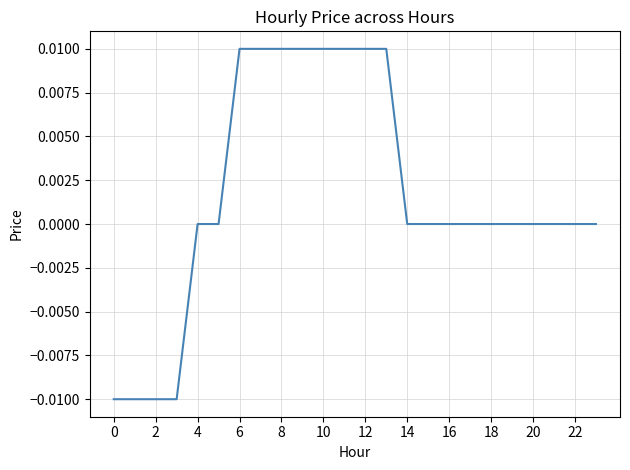

Does the chart display data point markers on the line(s)?

No